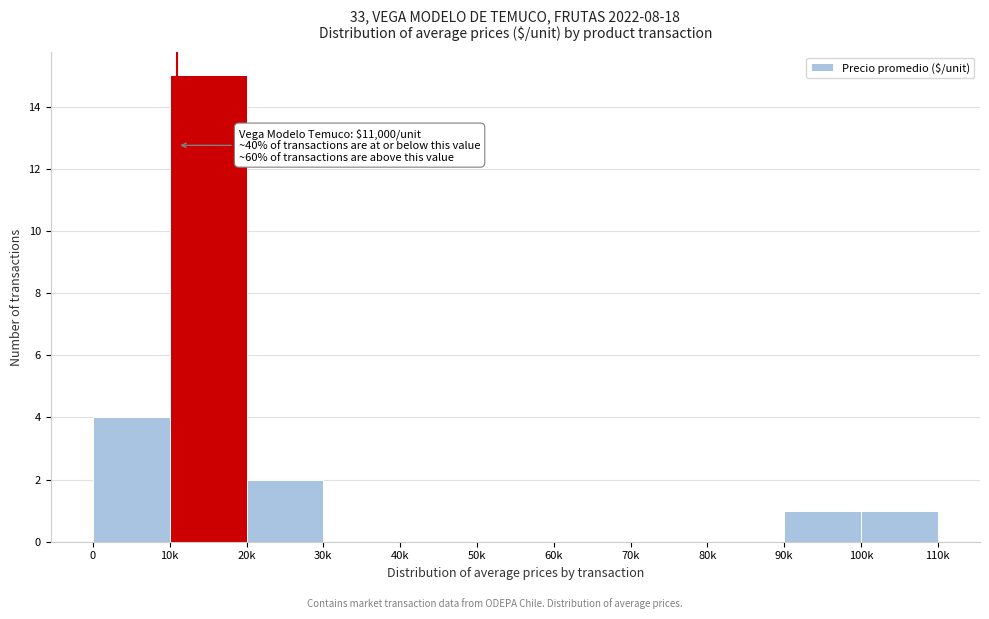

Reading left to right, transcribe all the data shown in this chart.

0=4	10k=15	20k=2	30k=0	40k=0	50k=0	60k=0	70k=0	80k=0	90k=1	100k=1